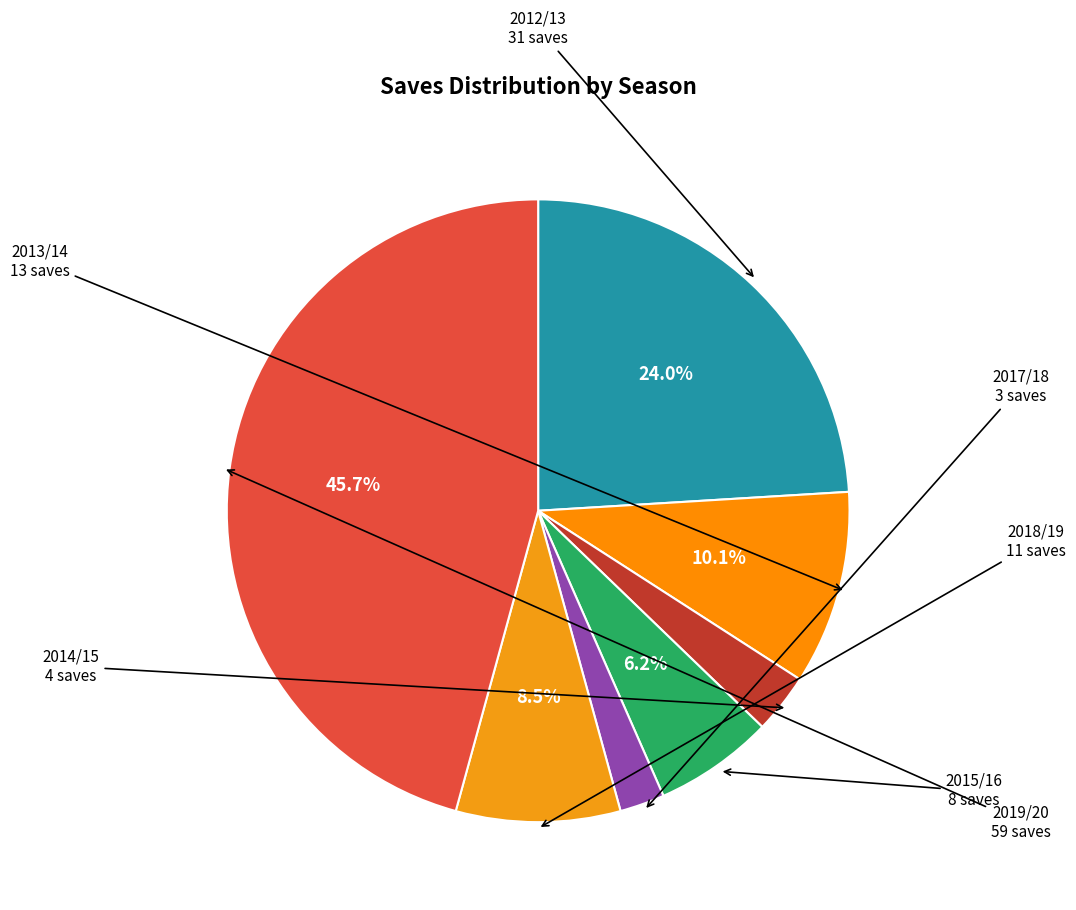

Rank the categories by value from highest to lowest.

2019/20, 2012/13, 2013/14, 2018/19, 2015/16, 2014/15, 2017/18